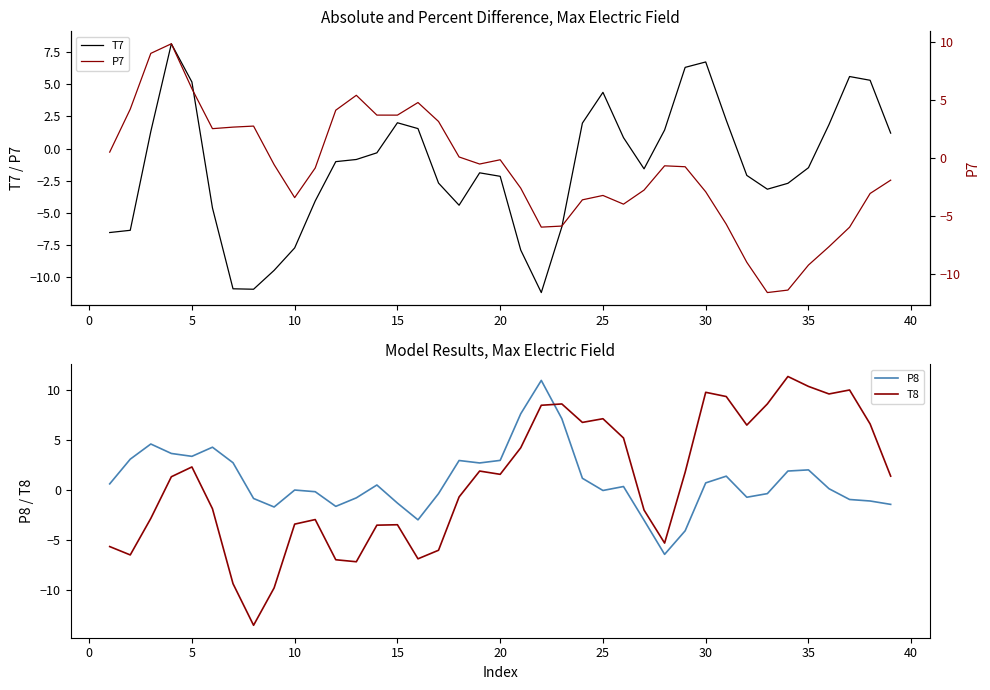

How many interior local valleys does the T8 series have?

9